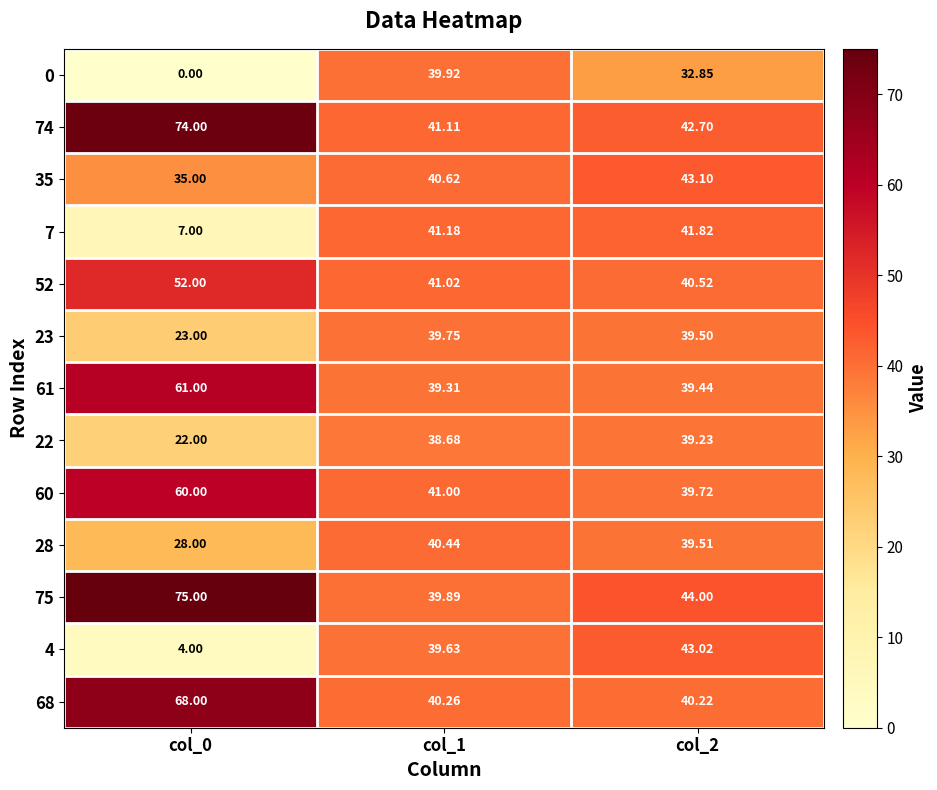

Count the number of data series in this chart.

13